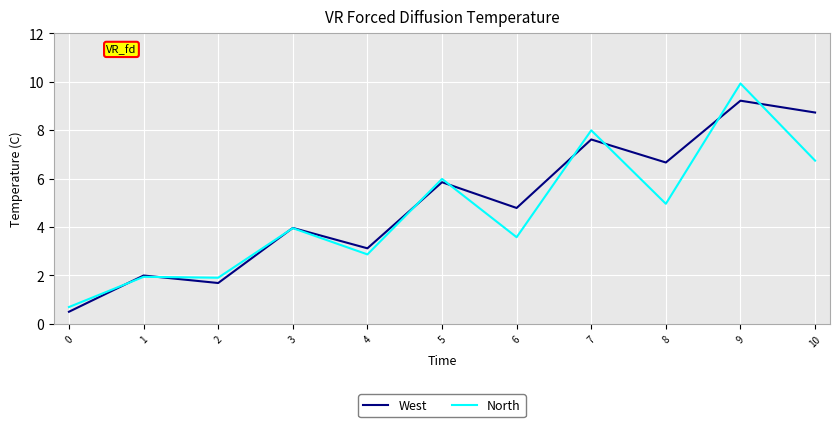

What is the approximate value of North at 5?

6.0